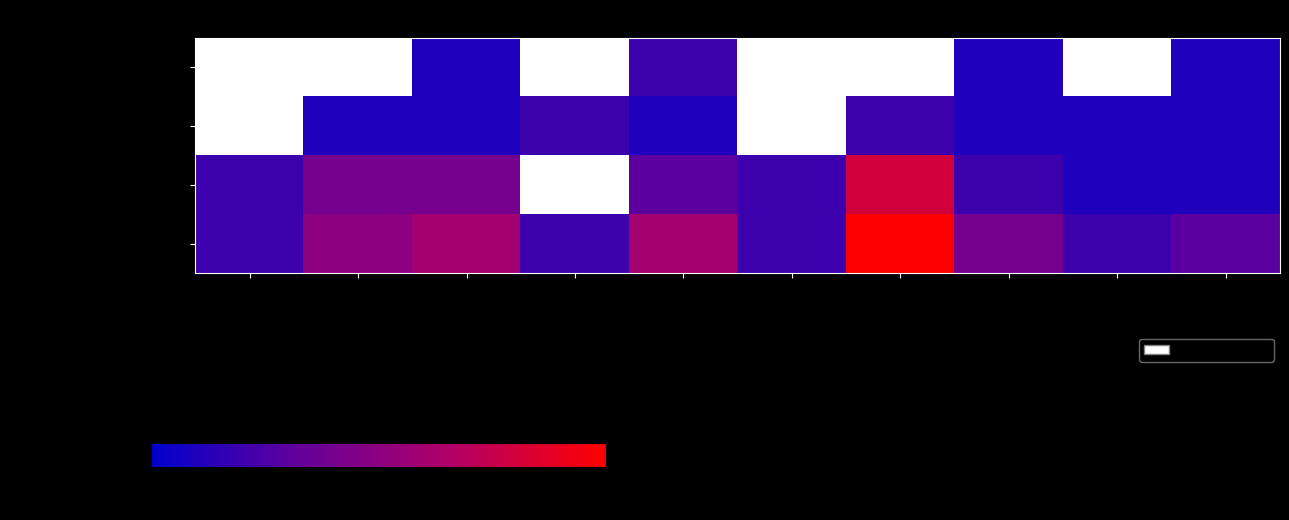

Is the value of Aggravated Battery at 2018 greater than the value of Aggravated Assault at 2017?

Yes